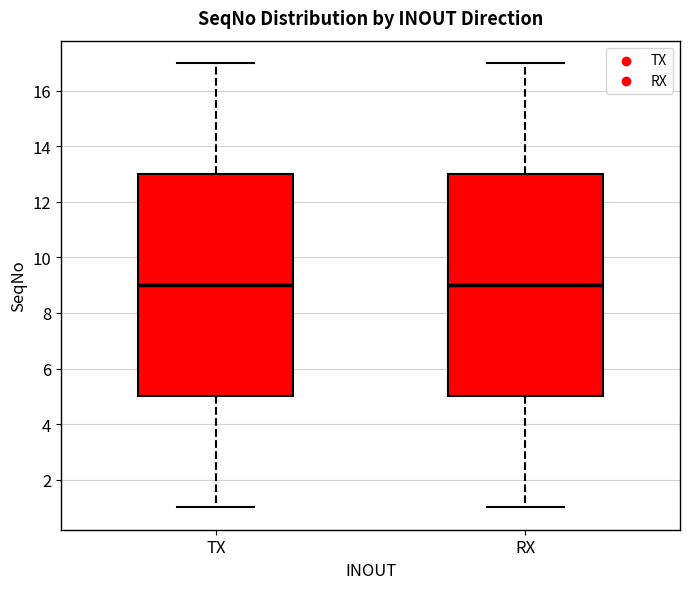

Reading left to right, read every box against the y-axis: the position of its median line, the range the box covers, and the ends of its whiskers. The values are not printed on the chart, so give them approximately, as read against the axis.

TX: median 9, box 5 to 13, whiskers 1 to 17
RX: median 9, box 5 to 13, whiskers 1 to 17